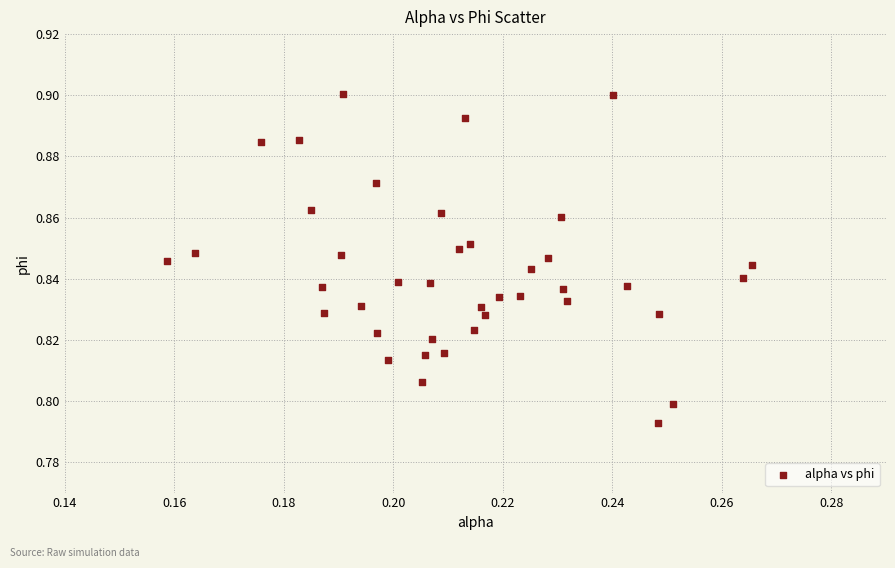

Count the number of points in this scatter plot.

40